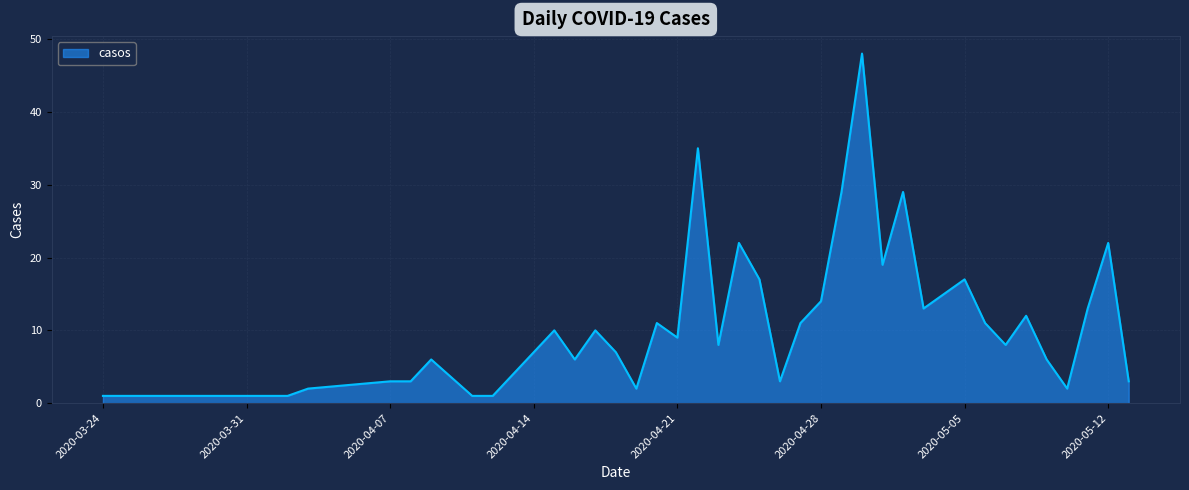

What is the maximum value shown in the chart?

48